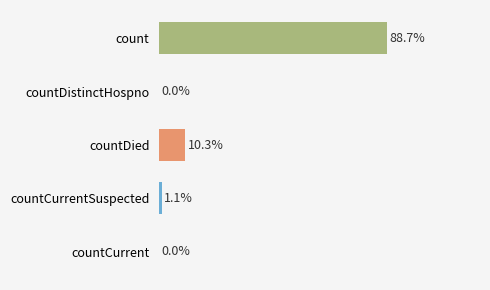

Are the bars horizontal?

Yes